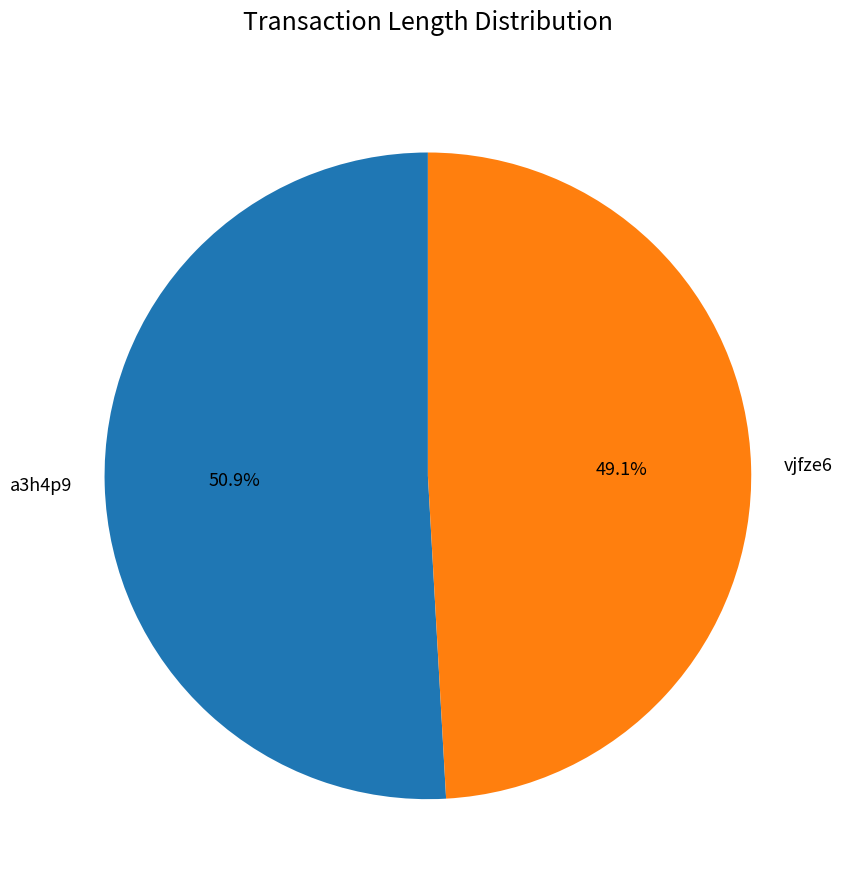

To the nearest percent, what is the difference between the a3h4p9 and vjfze6 slice percentages?

2%